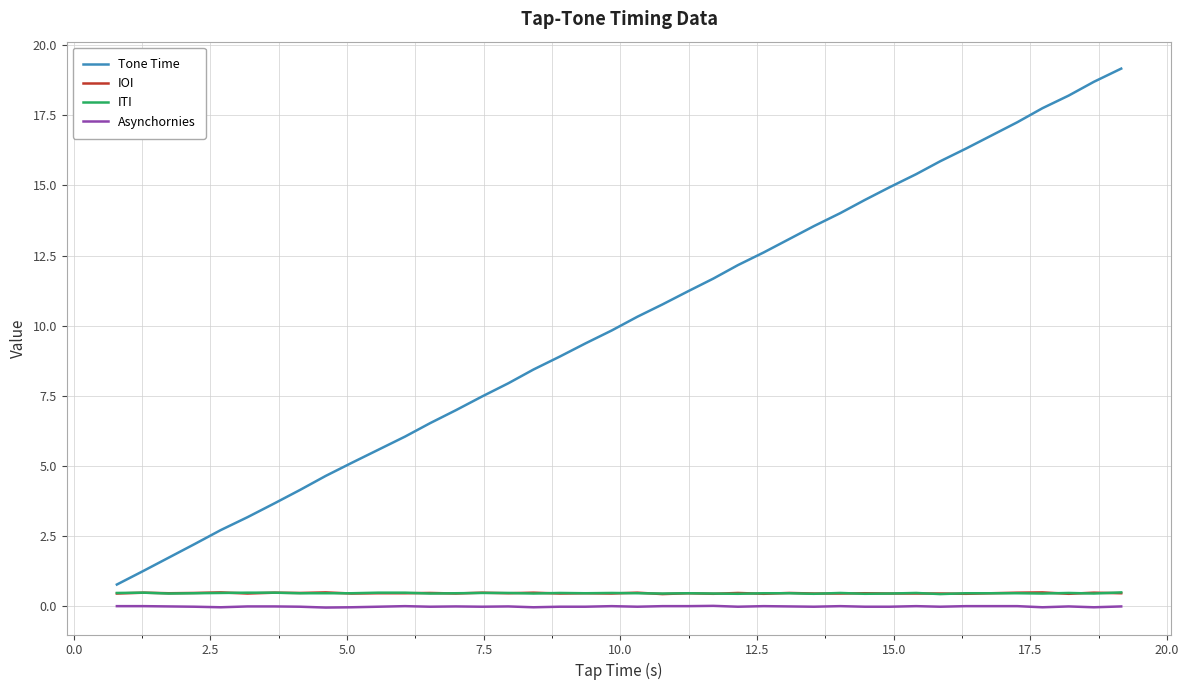

Which series has the widest spread of values?

Tone Time